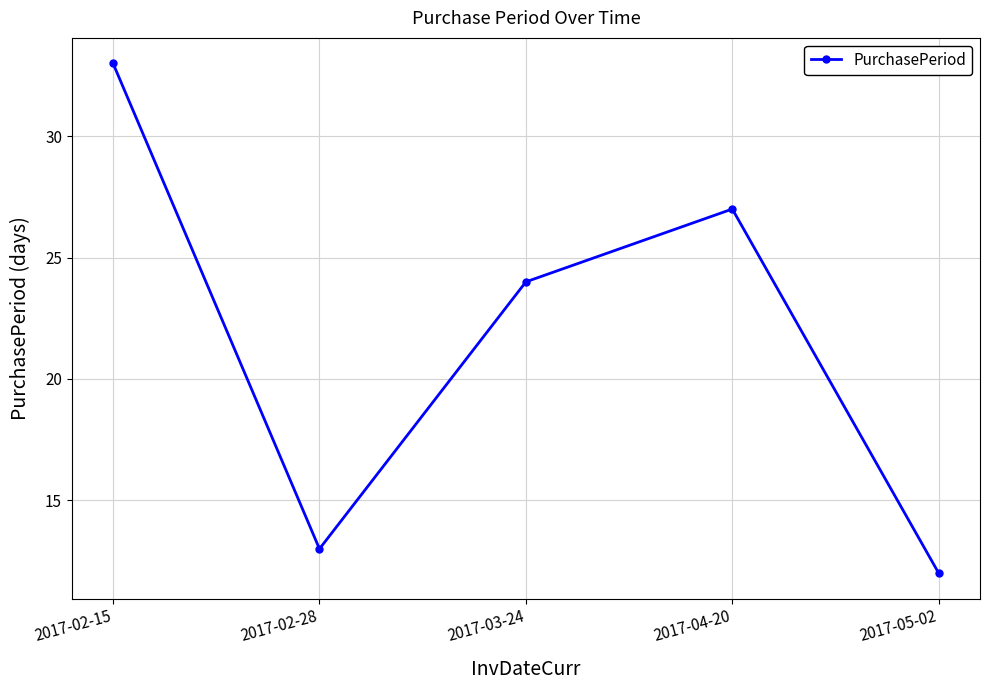

What is the difference between the values at 2017-03-24 and 2017-02-15?

9